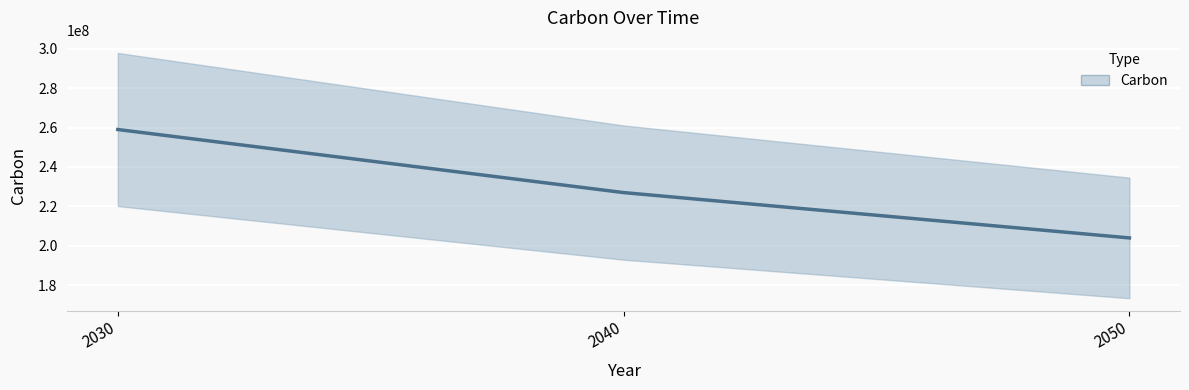

What is the value of the 1st point from the left?

259000000